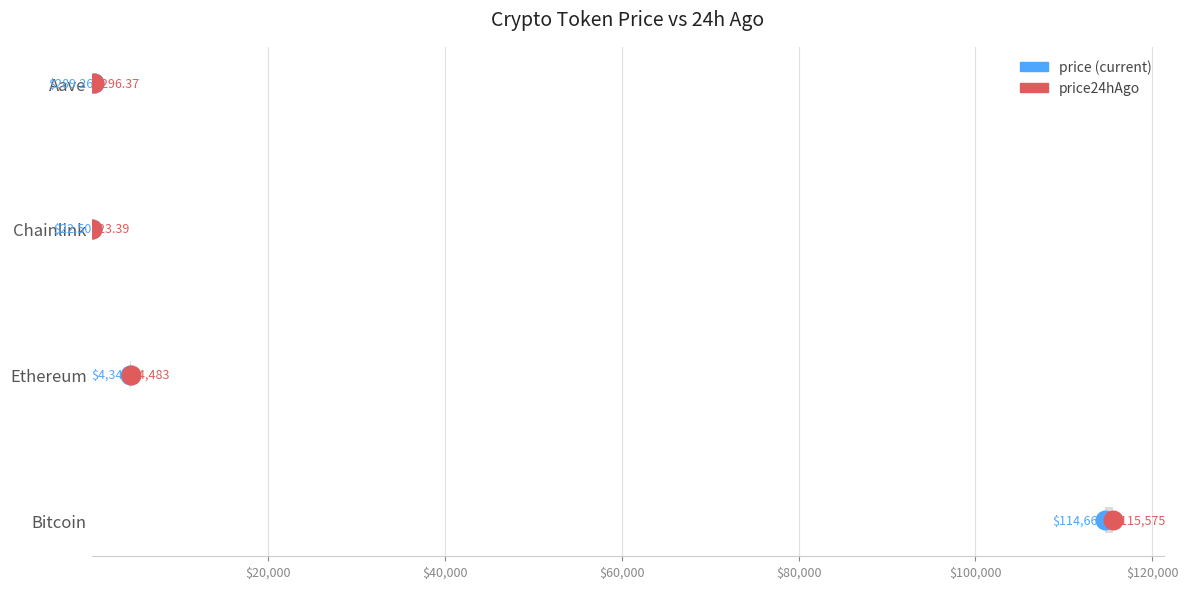

Which series reaches the minimum Y coordinate?

price